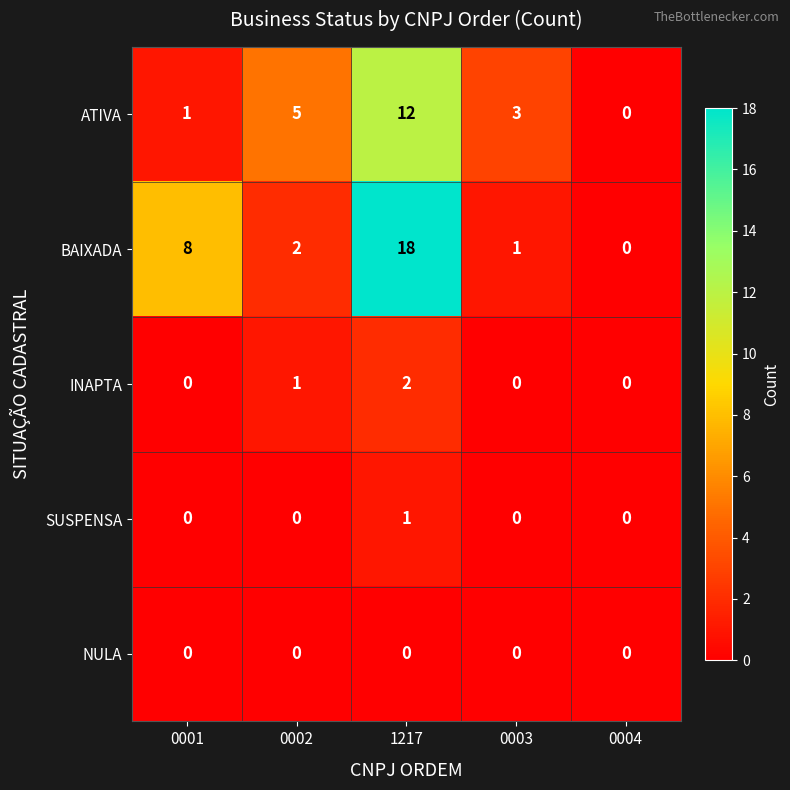

Reading left to right, extract all data points from this chart.

ATIVA: 1	5	12	3	0
BAIXADA: 8	2	18	1	0
INAPTA: 0	1	2	0	0
SUSPENSA: 0	0	1	0	0
NULA: 0	0	0	0	0